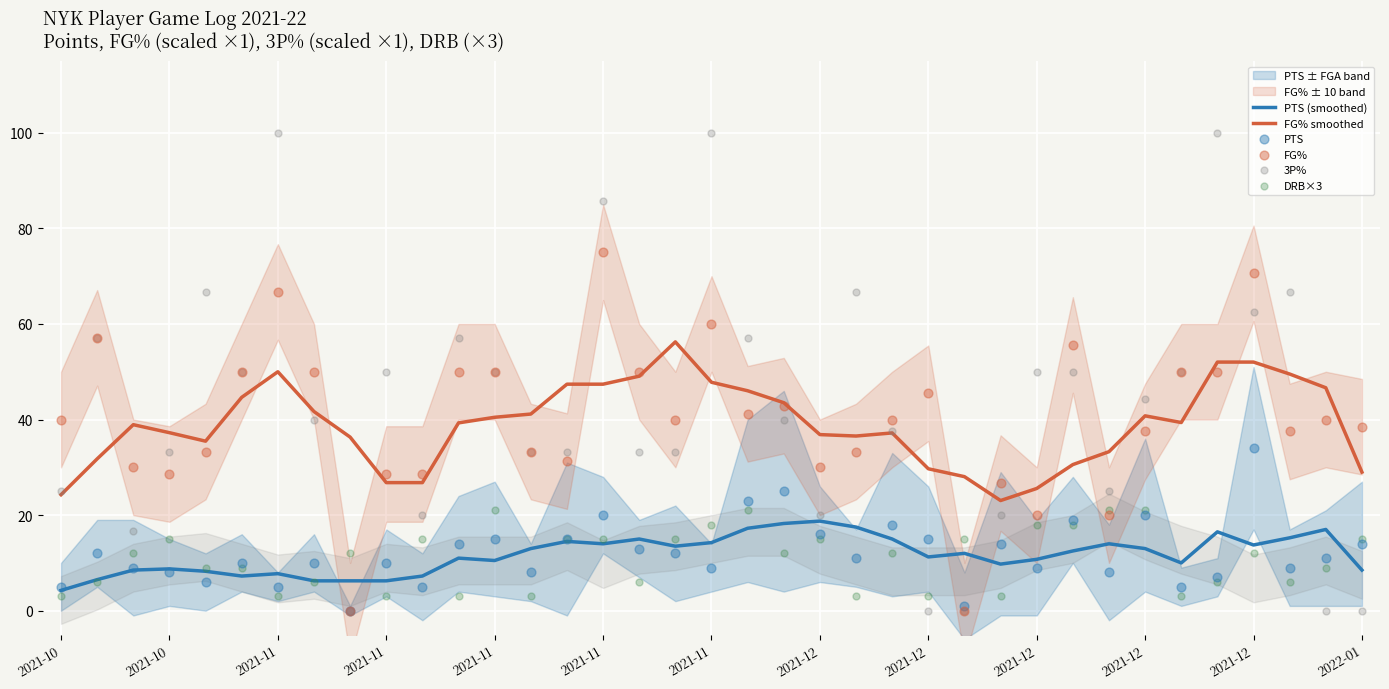

Is the value of FG% smoothed at 2021-11 greater than the value of PTS (smoothed) at 2021-12?

Yes